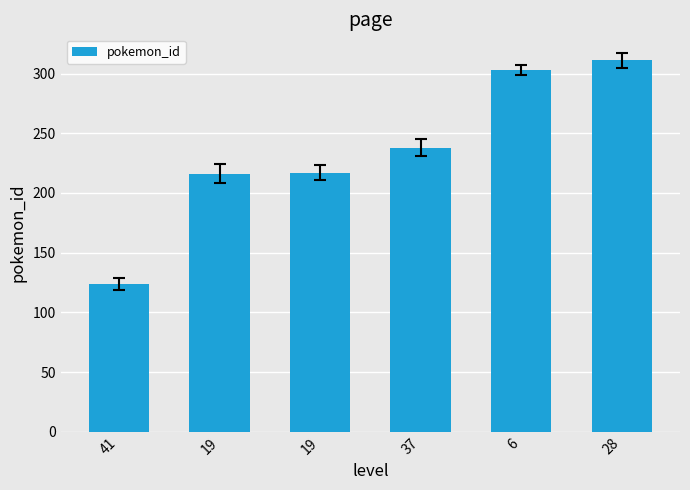

Is it true that the value at 37 is 238?

True